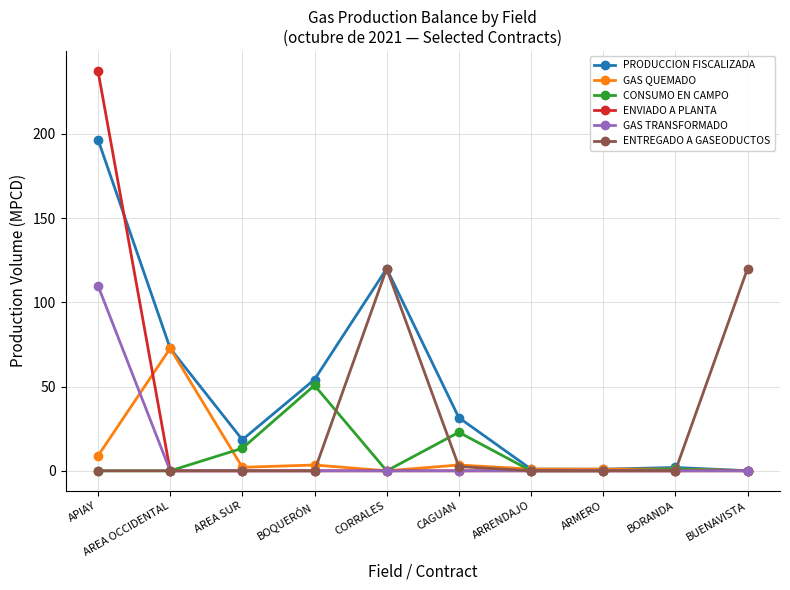

What is the label of the 2nd point from the left?

AREA OCCIDENTAL